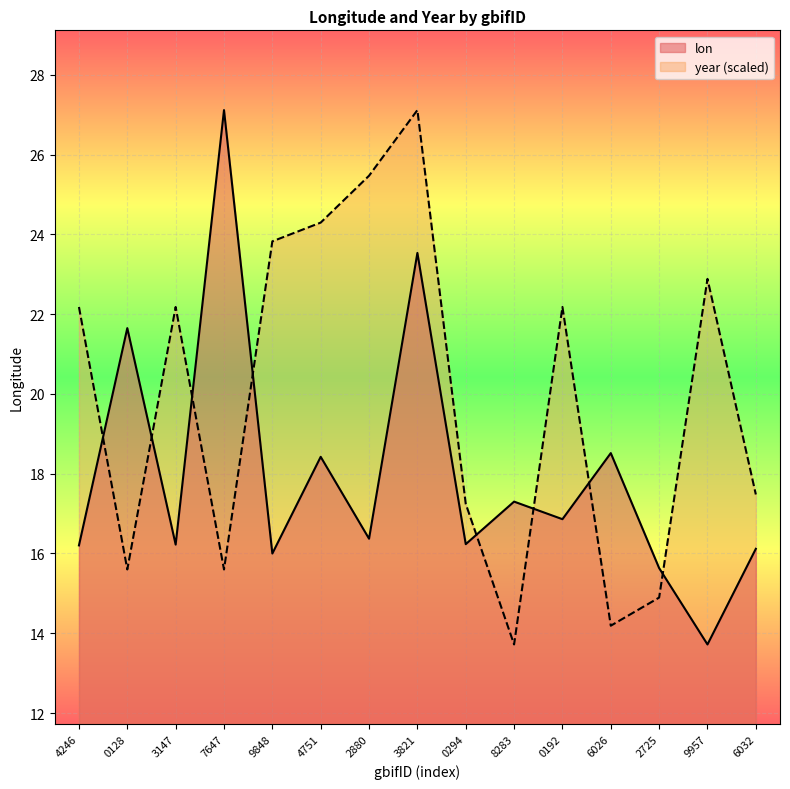

Which series has the widest spread of values?

lon